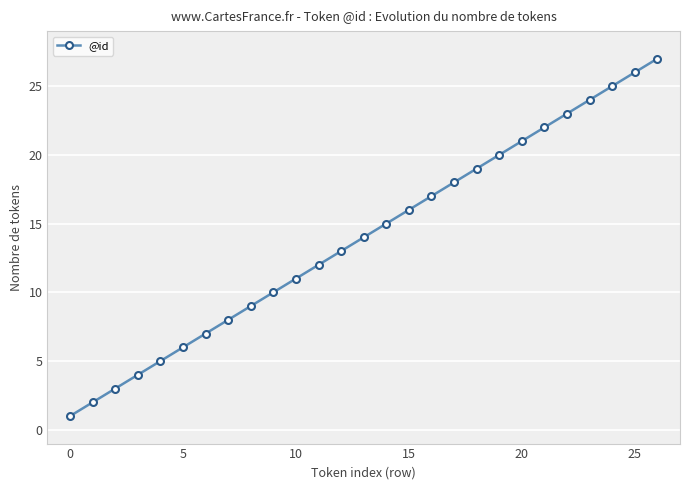

How many values are below 14?

13